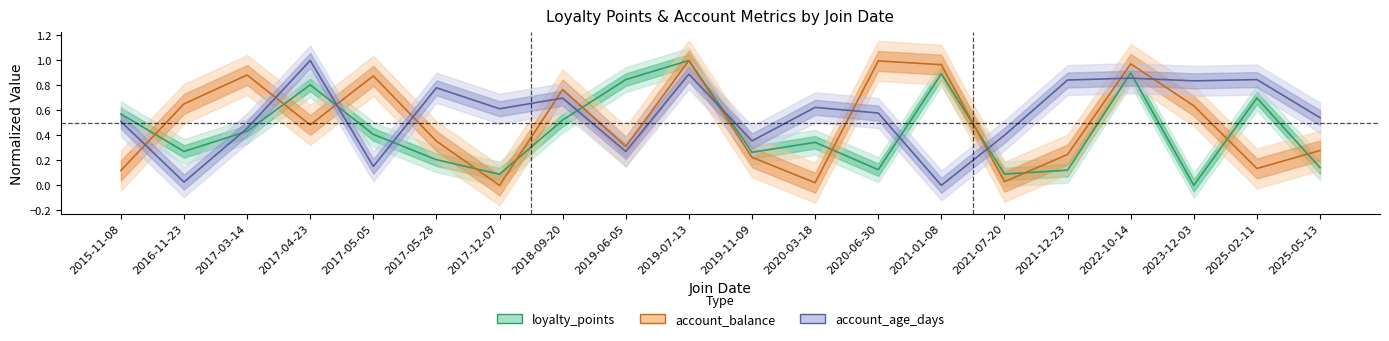

Between 2019-06-05 and 2023-12-03, which series saw the biggest shift?

loyalty_points